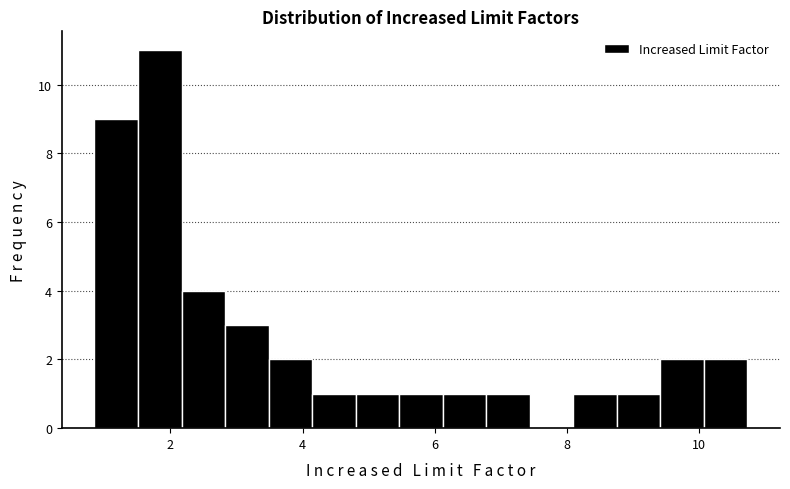

Read against the x-axis, roughly where is the centre of the tallest bar?

1.8